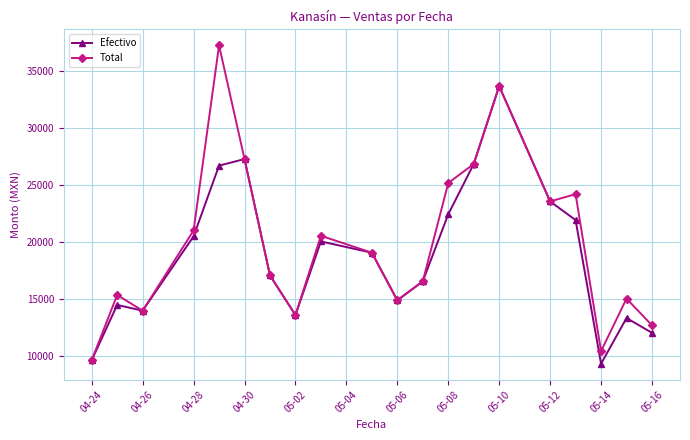

List the series in order of their peak value, lowest first.

Efectivo, Total